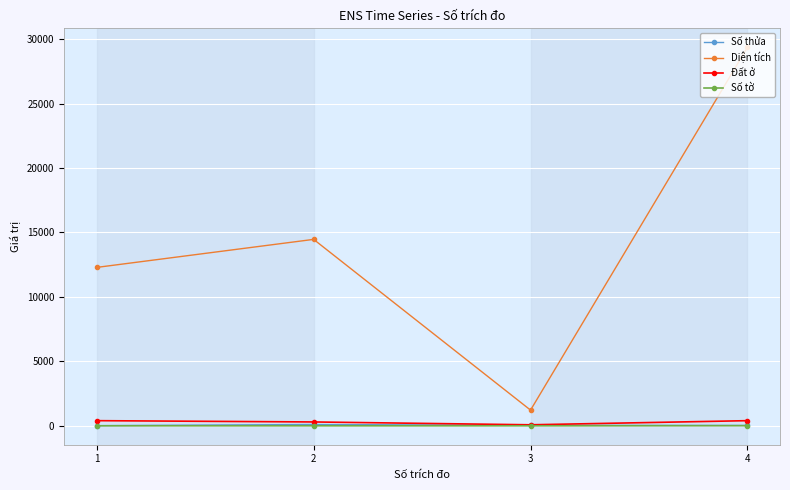

True or false: Diện tích and Số thửa cross at least once.

False